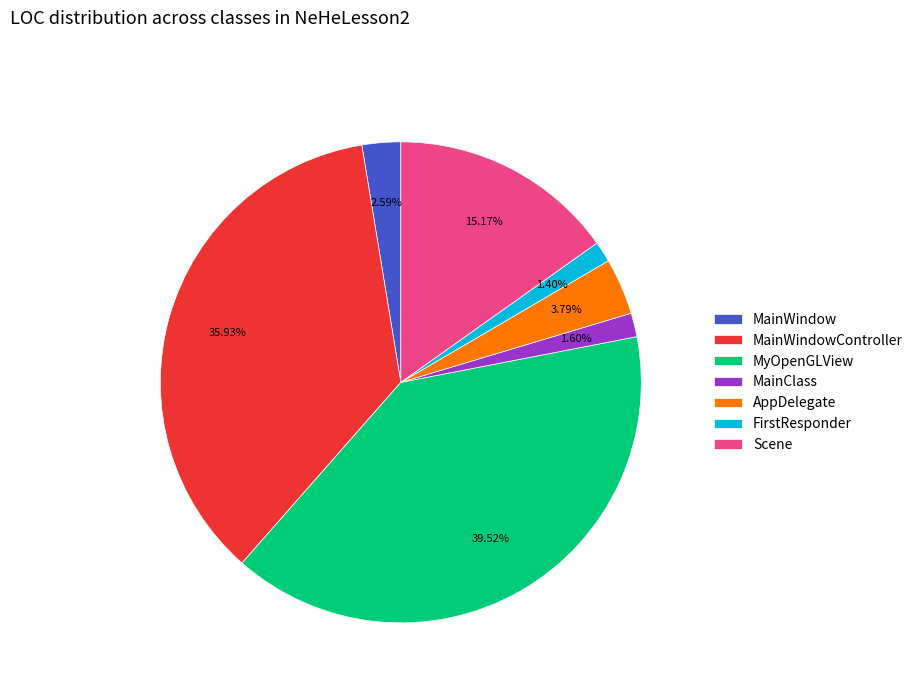

Which category has the biggest portion of the pie?

MyOpenGLView